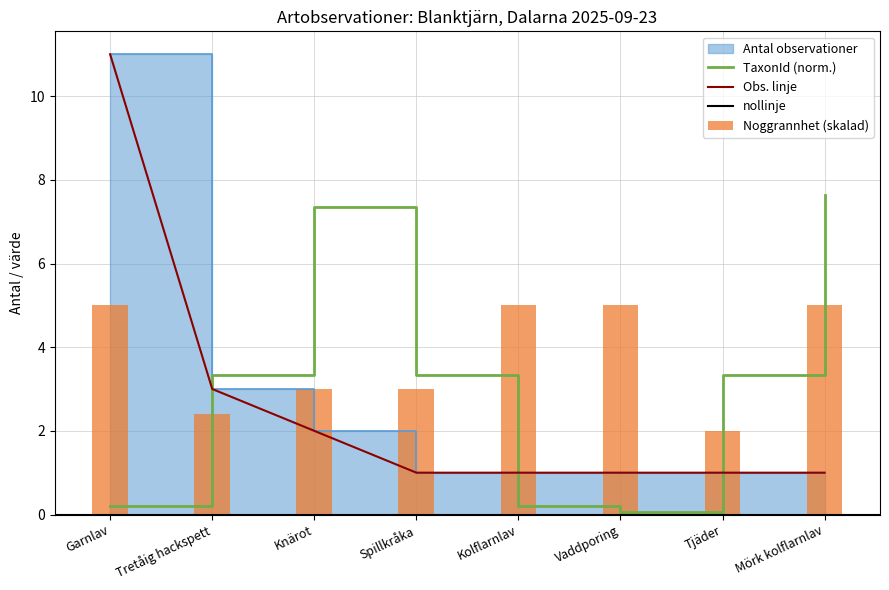

Which series has the largest total across all categories?

Noggrannhet (medel)